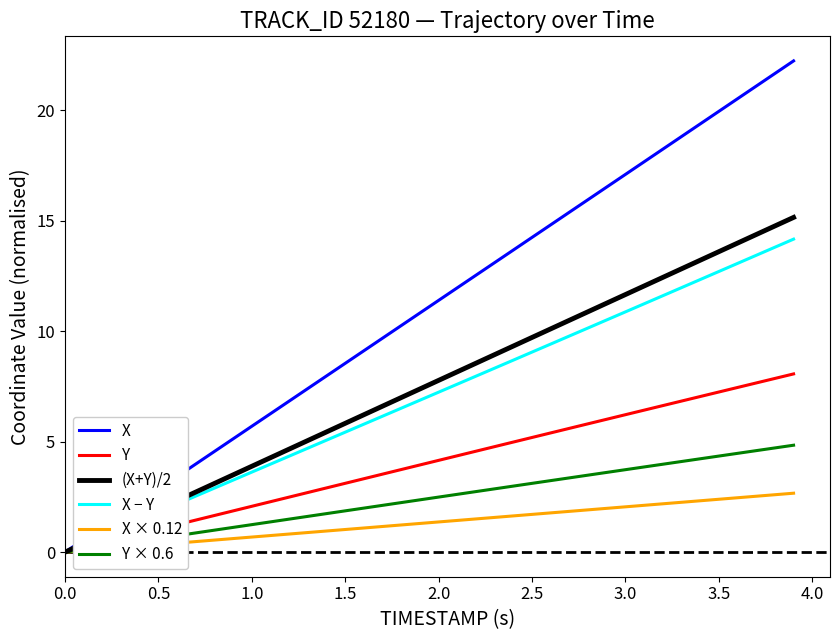

What is the highest value of the (X+Y)/2 series?

15.2